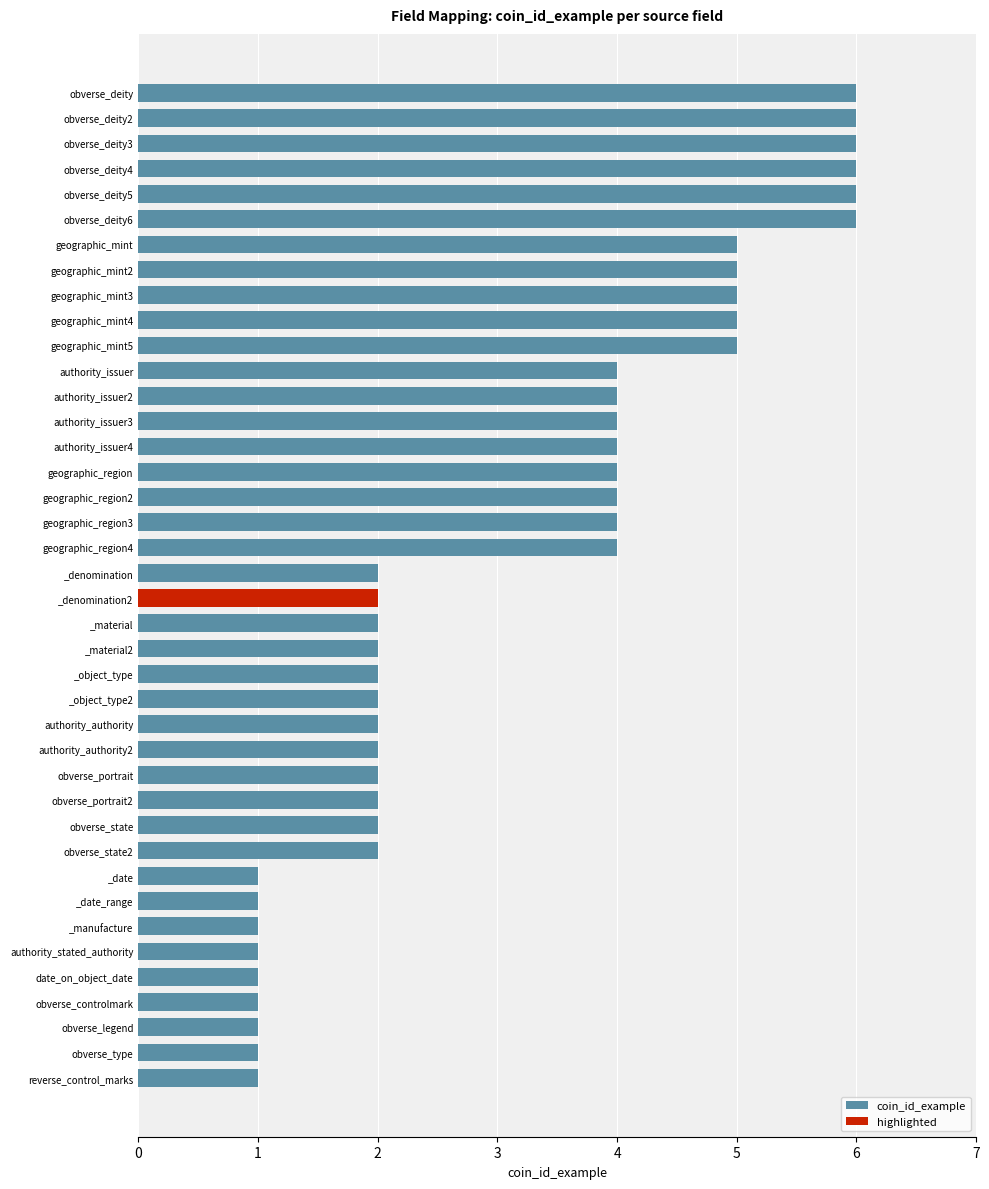

Count the number of values greater than 2.

19